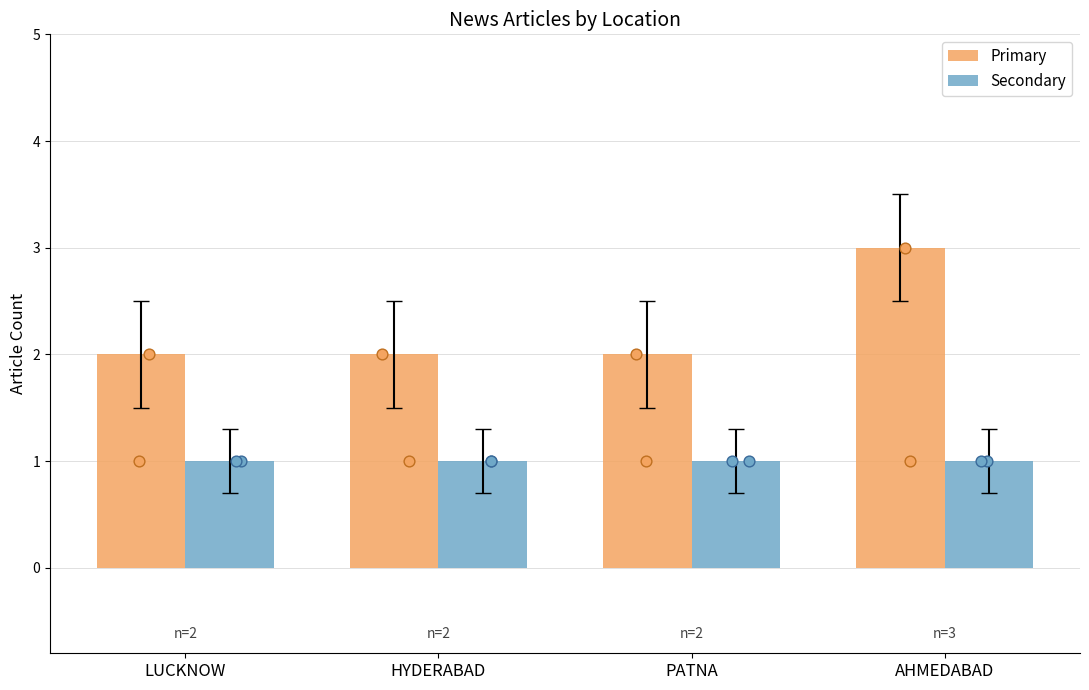

What are all the series names shown in the legend?

Primary, Secondary